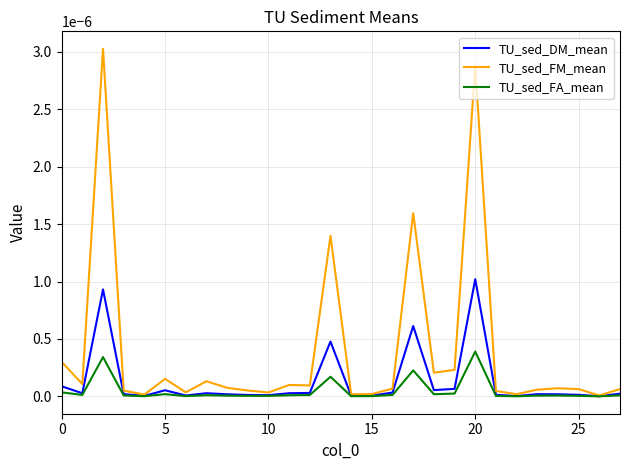

Which series has the largest total across all categories?

TU_sed_FM_mean